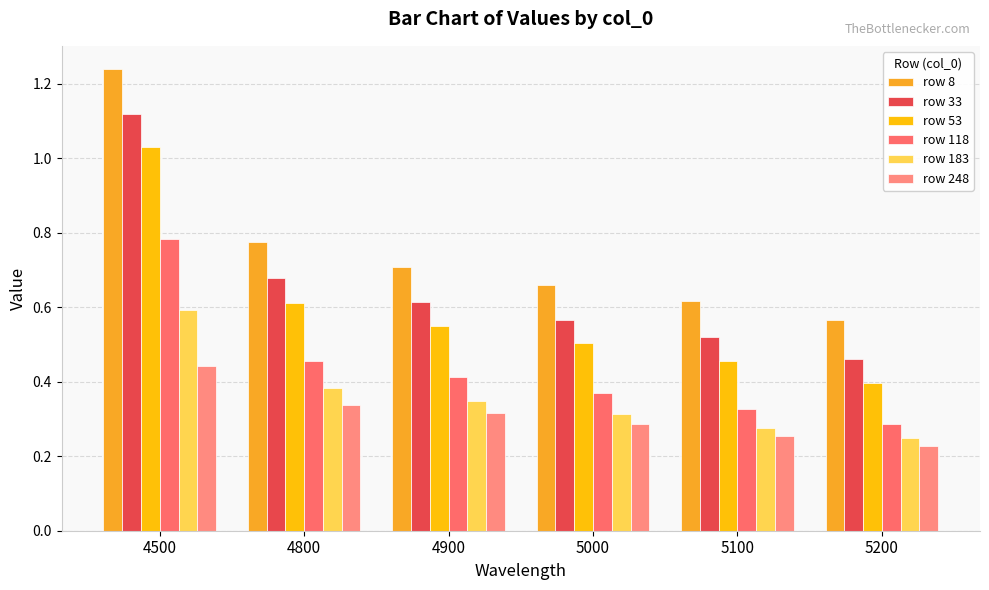

What is the approximate value of row 8 at 5000?

0.7